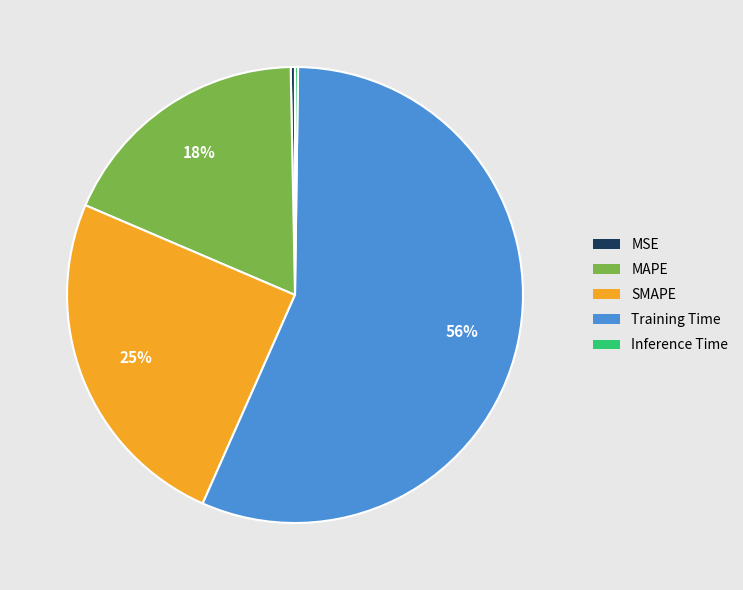

To the nearest percent, what is the average slice percentage?

20%